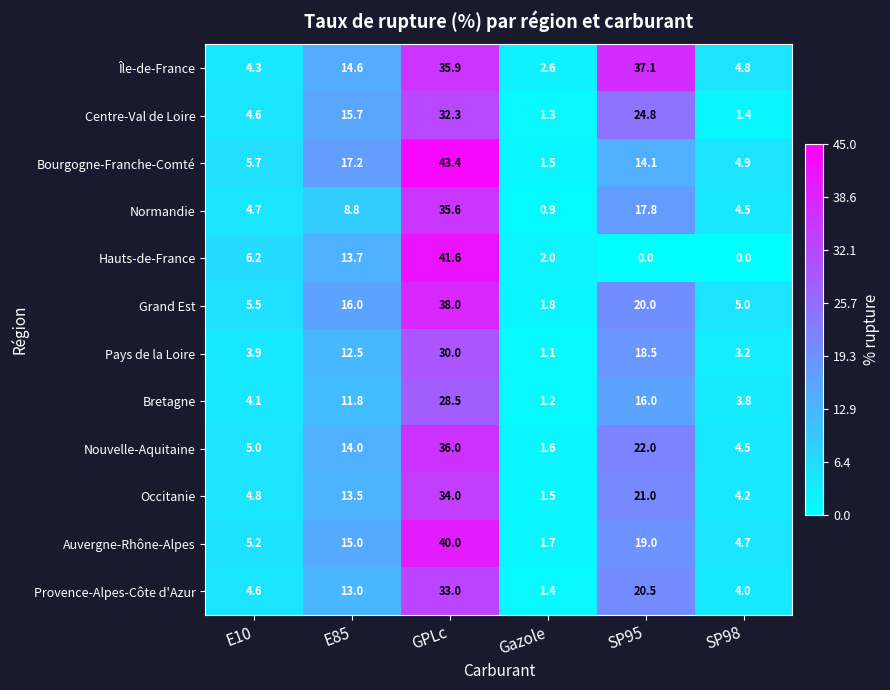

At which label does Pays de la Loire reach its minimum?

Gazole